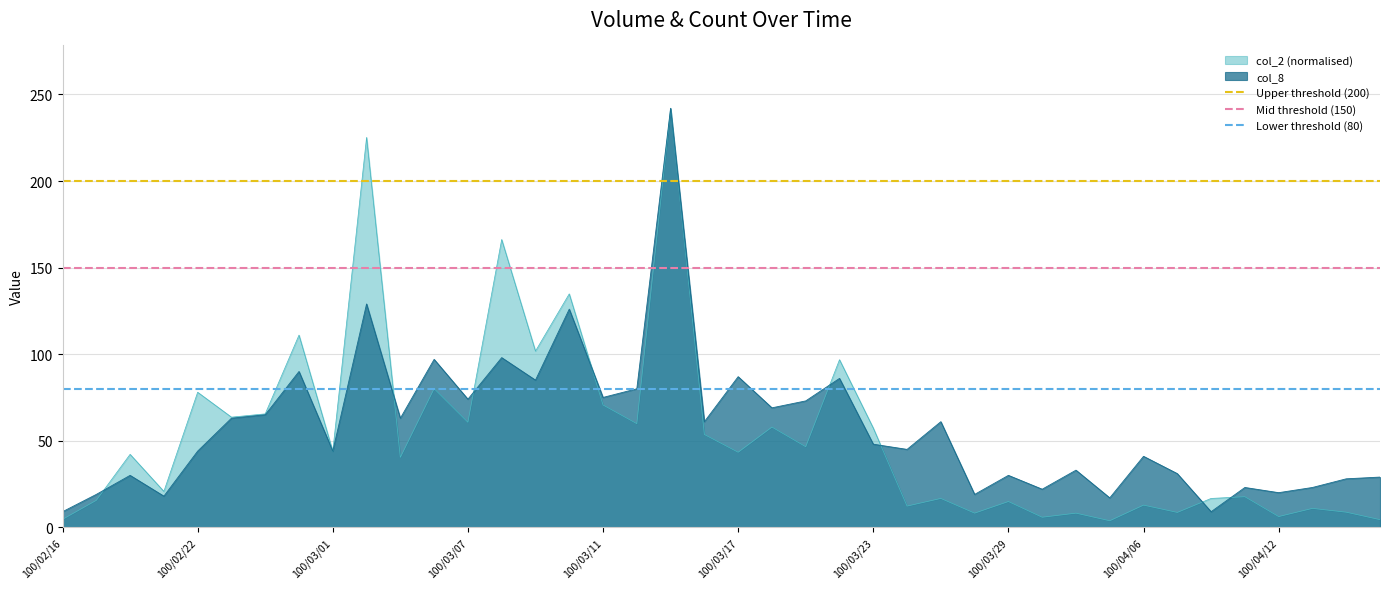

What is the maximum value for col_8?

242.0